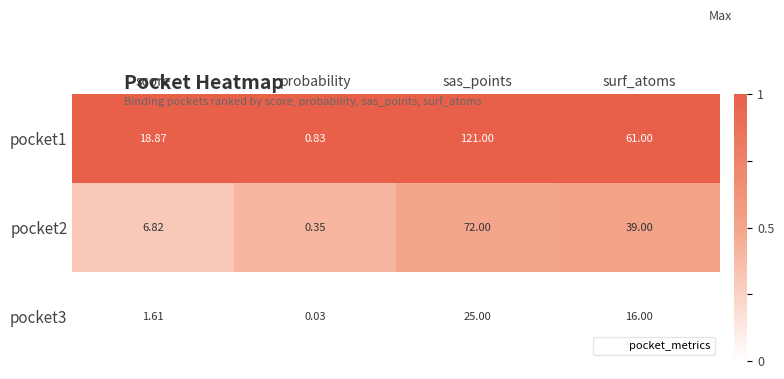

At which label does pocket3 first exceed 16?

sas_points